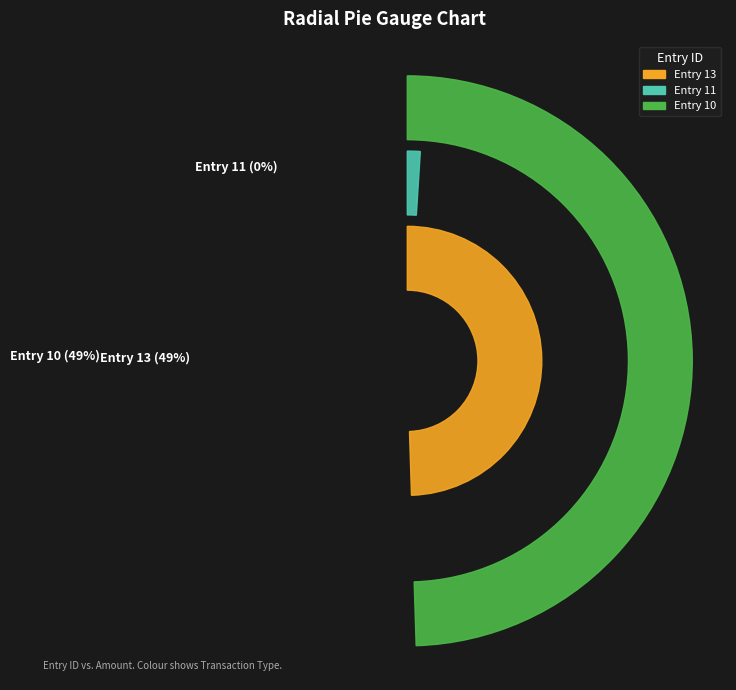

Rank the categories by value from highest to lowest.

13, 10, 11